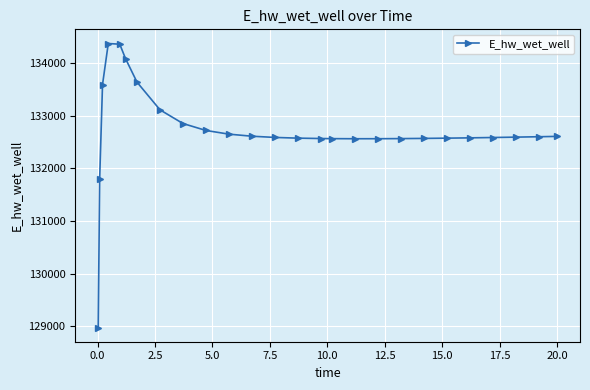

What is the value of the 11th point from the left?

132650.8